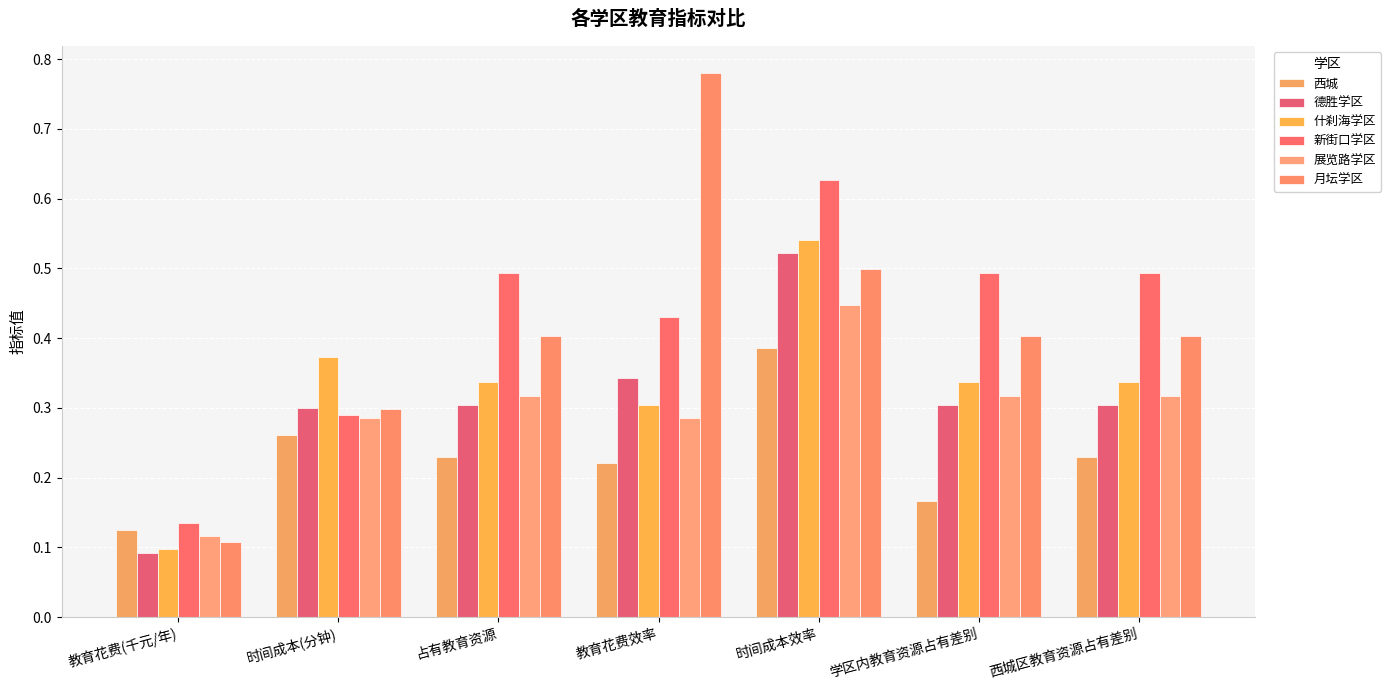

How many bars are there in total?

42